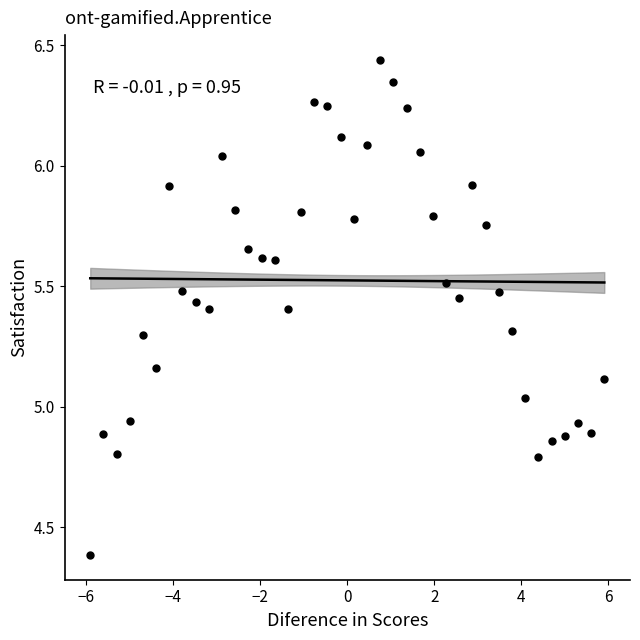

What is the range of X values (max minus min)?

11.8